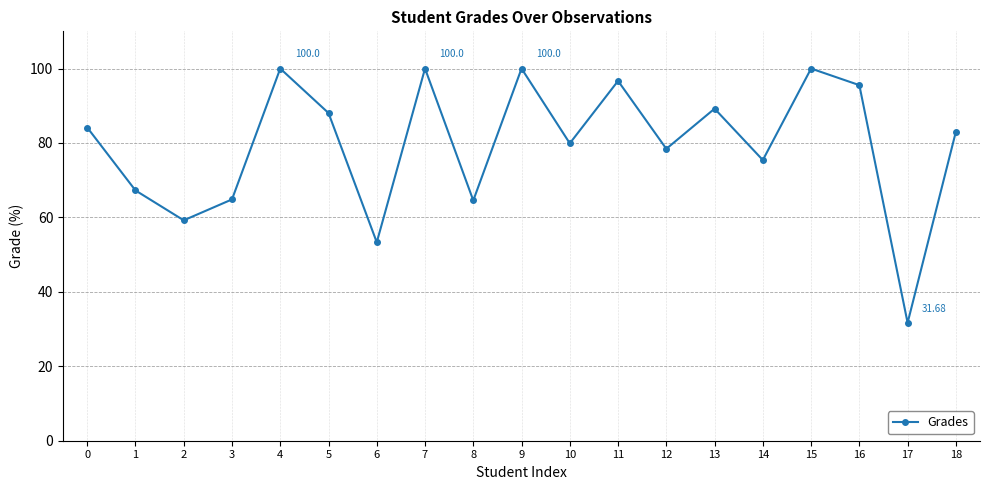

At which category does the chart reach its minimum across all series?

17